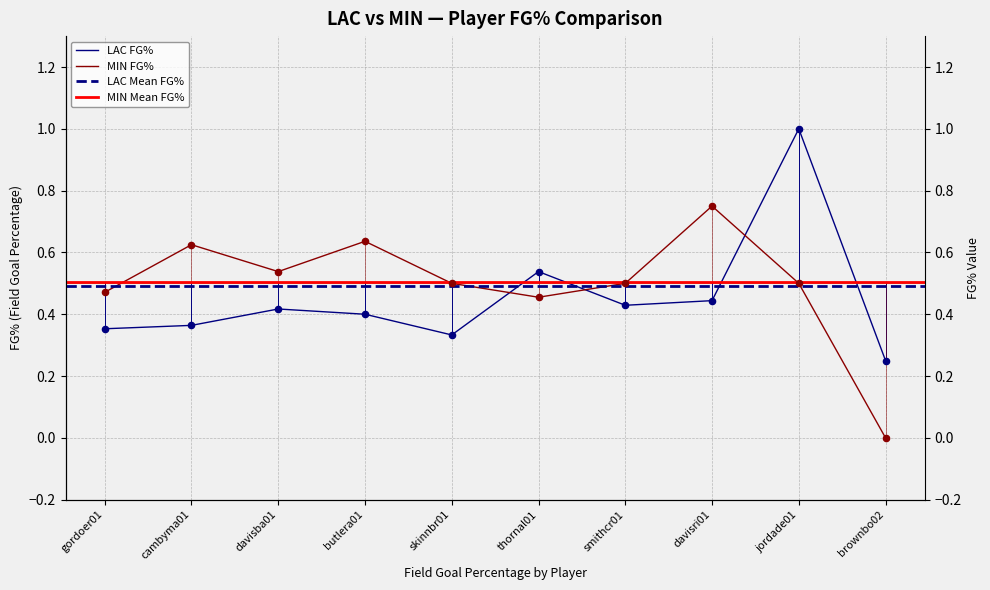

At which category is the sum across all series the highest?

jordade01